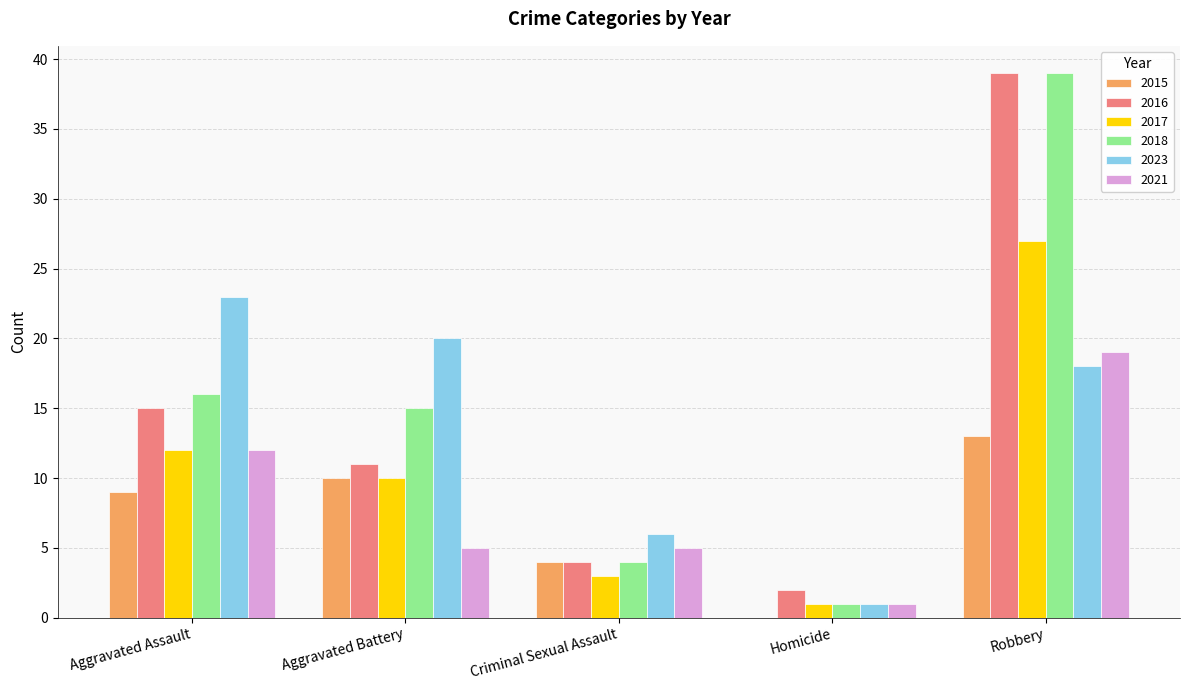

Reading left to right, extract all data points from this chart.

2015: Aggravated Assault=9	Aggravated Battery=10	Criminal Sexual Assault=4	Homicide=0	Robbery=13
2016: Aggravated Assault=15	Aggravated Battery=11	Criminal Sexual Assault=4	Homicide=2	Robbery=39
2017: Aggravated Assault=12	Aggravated Battery=10	Criminal Sexual Assault=3	Homicide=1	Robbery=27
2018: Aggravated Assault=16	Aggravated Battery=15	Criminal Sexual Assault=4	Homicide=1	Robbery=39
2023: Aggravated Assault=23	Aggravated Battery=20	Criminal Sexual Assault=6	Homicide=1	Robbery=18
2021: Aggravated Assault=12	Aggravated Battery=5	Criminal Sexual Assault=5	Homicide=1	Robbery=19